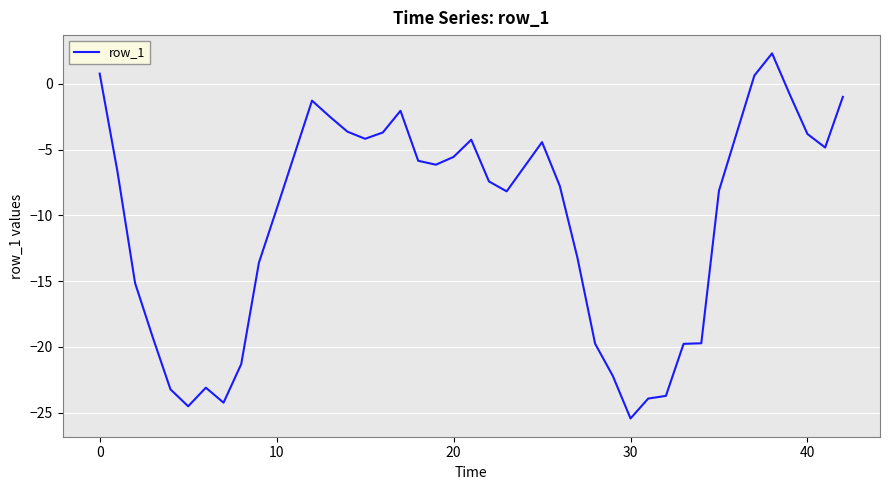

What is the greatest value displayed?

2.3